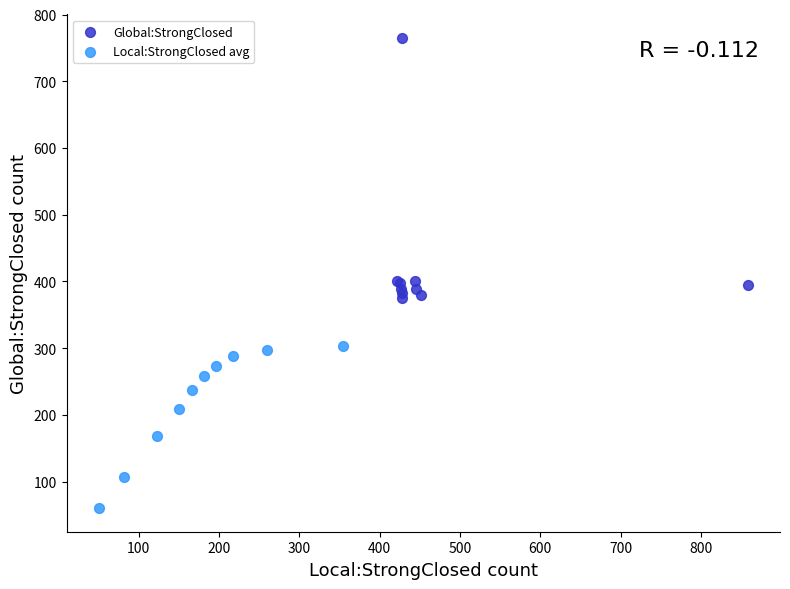

What are all the series names shown in the legend?

Global:StrongClosed, Local:StrongClosed avg